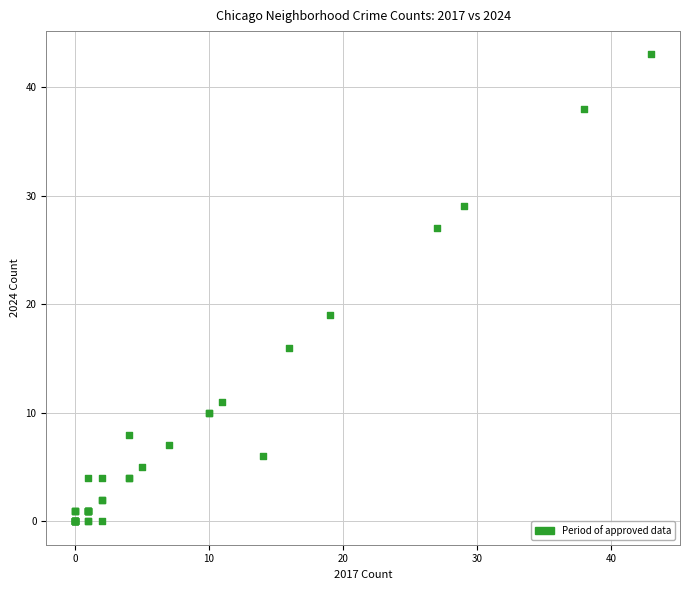

What Y value in the scatter plot is closest to 21?

19